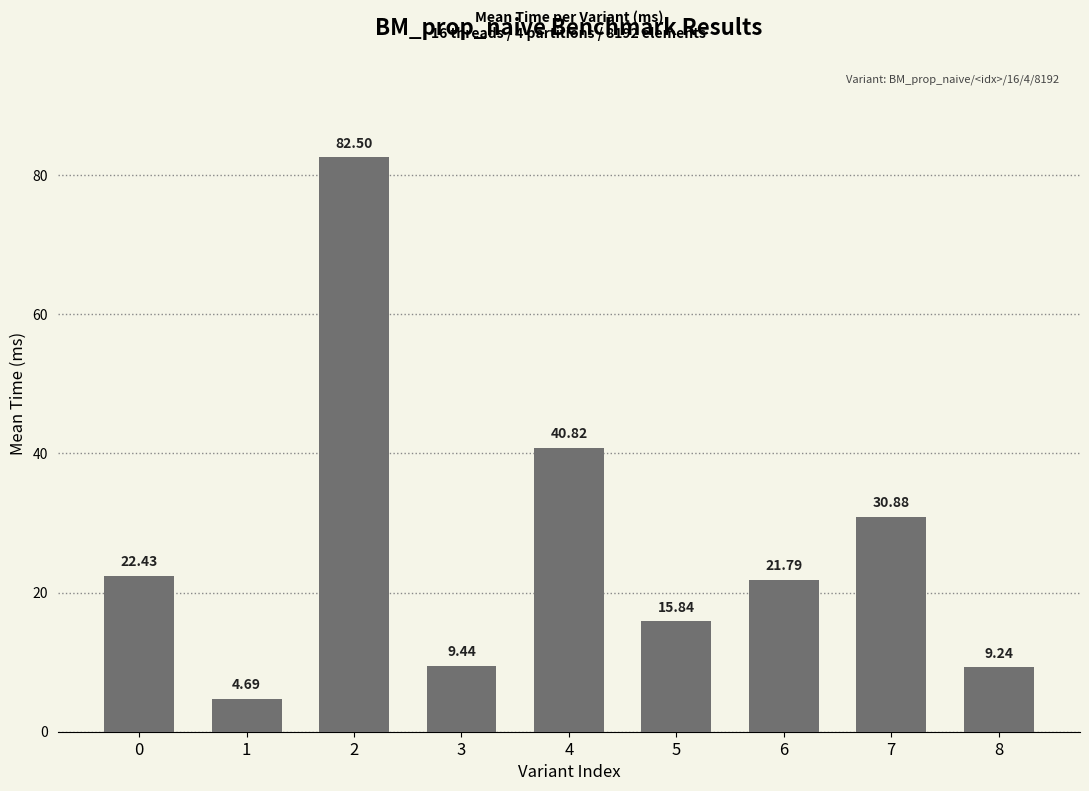

What is the average value?

26.4